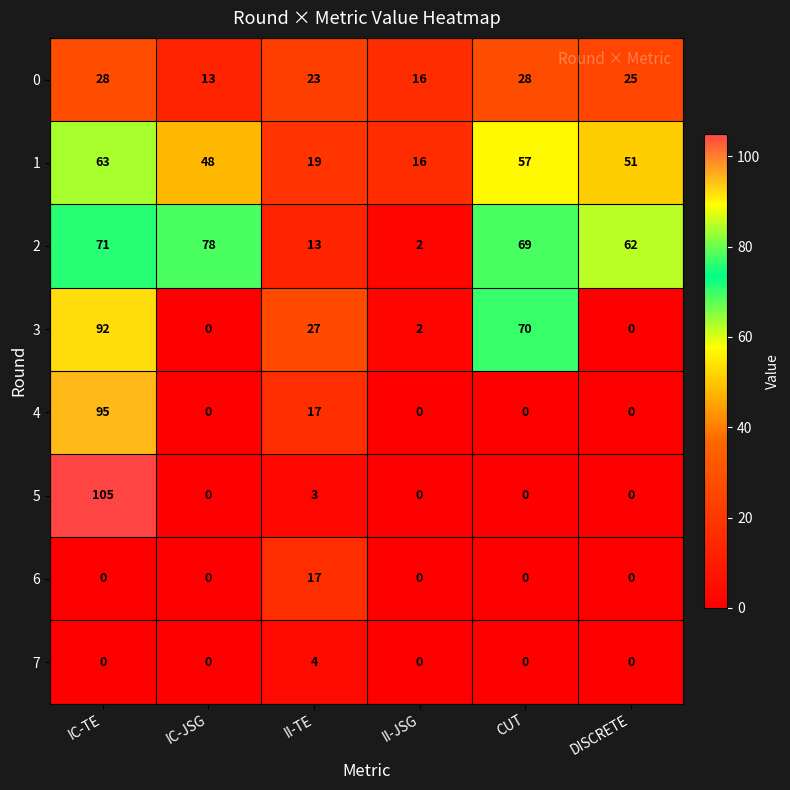

Which series has the largest total across all categories?

2